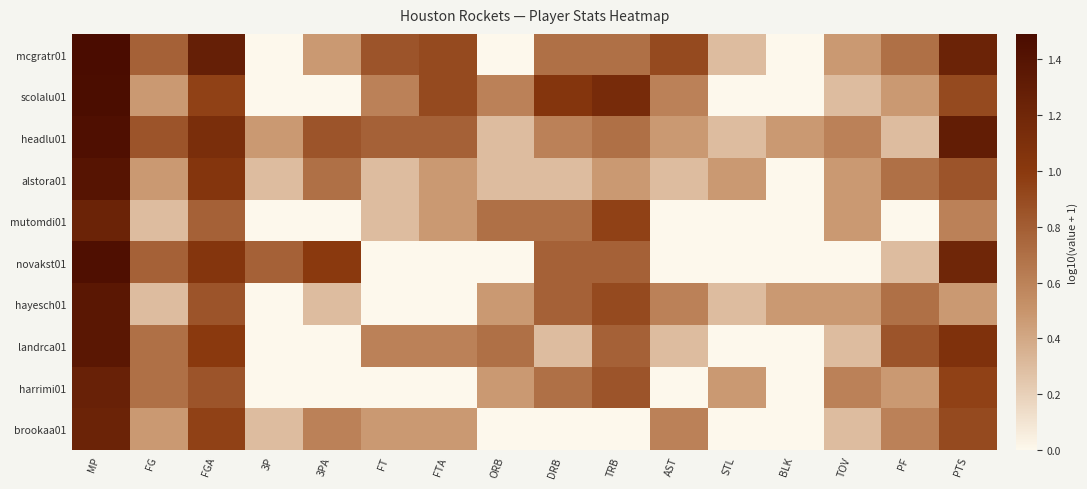

Rank the series at 3PA from lowest to highest value.

scolalu01, mutomdi01, landrca01, harrimi01, hayesch01, mcgratr01, brookaa01, alstora01, headlu01, novakst01